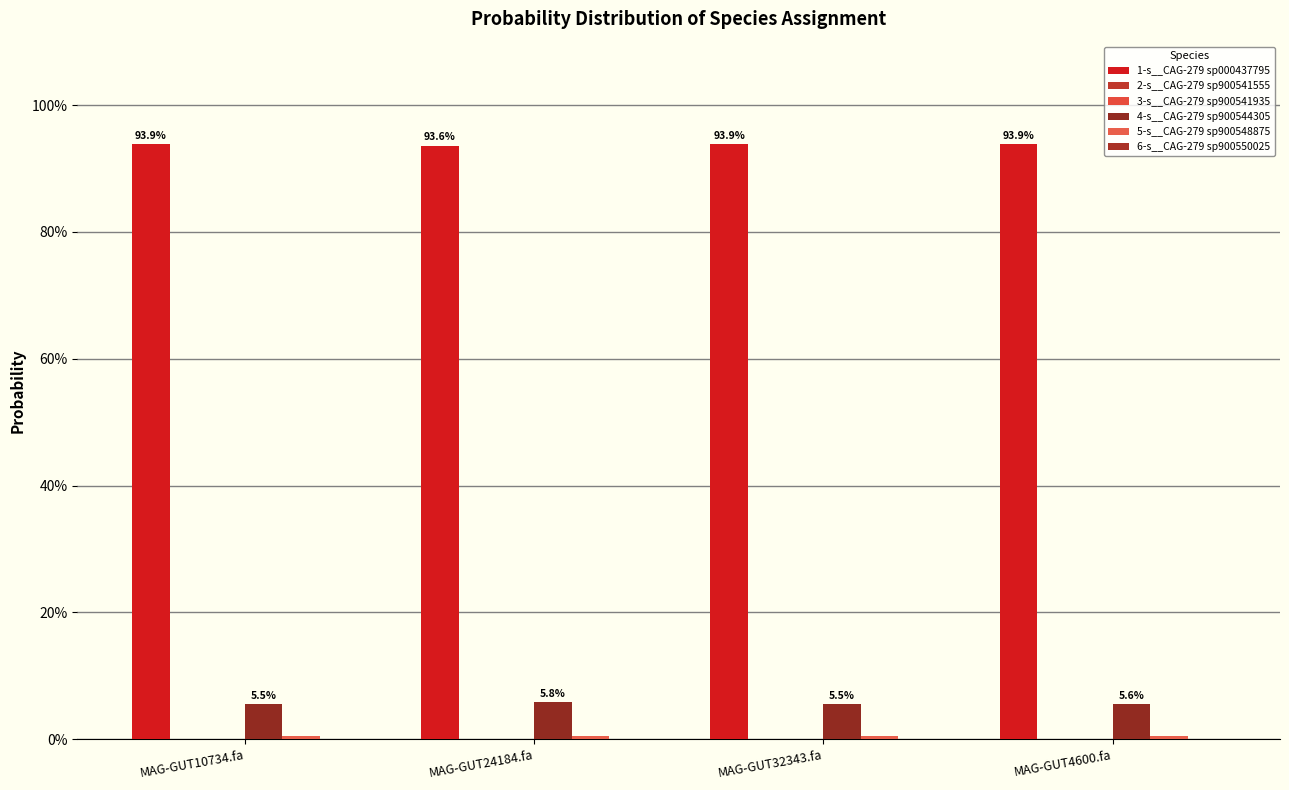

Reading left to right, extract all data points from this chart.

1-s__CAG-279 sp000437795: 0.9	0.9	0.9	0.9
2-s__CAG-279 sp900541555: 0.0	0.0	0.0	0.0
3-s__CAG-279 sp900541935: 0.0	0.0	0.0	0.0
4-s__CAG-279 sp900544305: 0.1	0.1	0.1	0.1
5-s__CAG-279 sp900548875: 0.0	0.0	0.0	0.0
6-s__CAG-279 sp900550025: 0.0	0.0	0.0	0.0